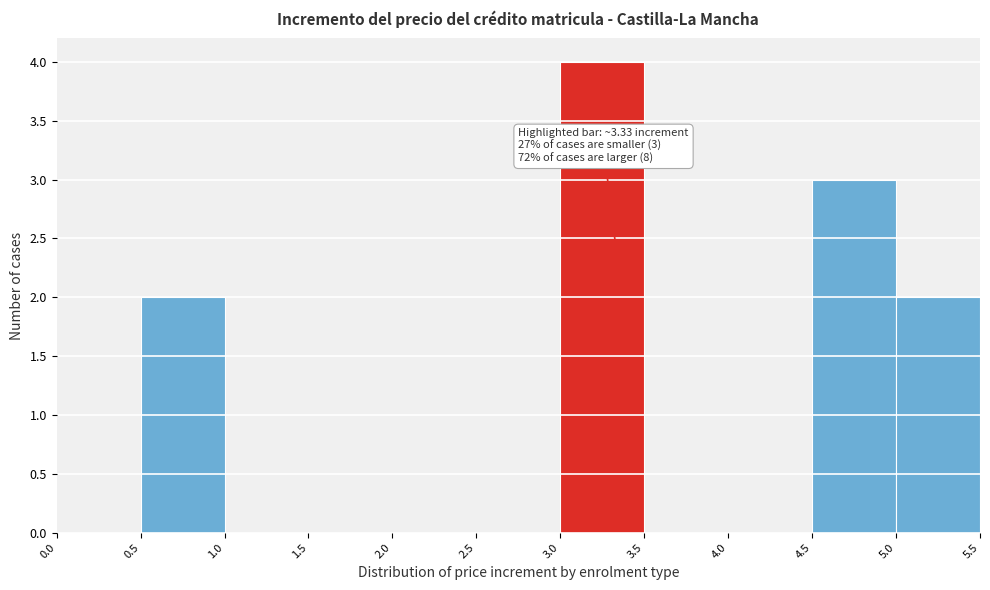

Which range on the x-axis has the tallest bar?

3.0 to 3.5